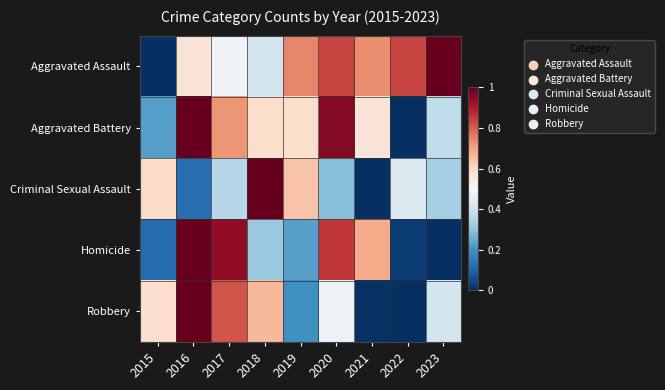

How many distinct data groups are displayed?

5